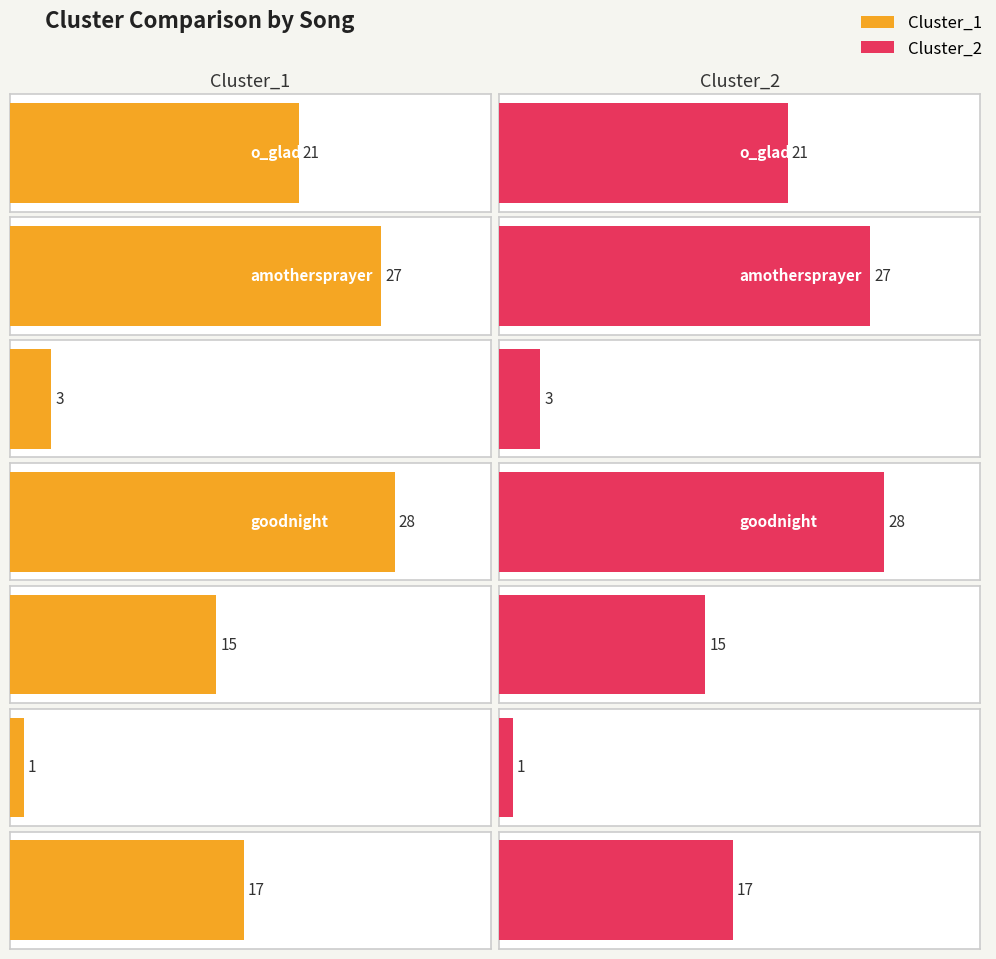

At which category is the sum across all series the highest?

goodnight